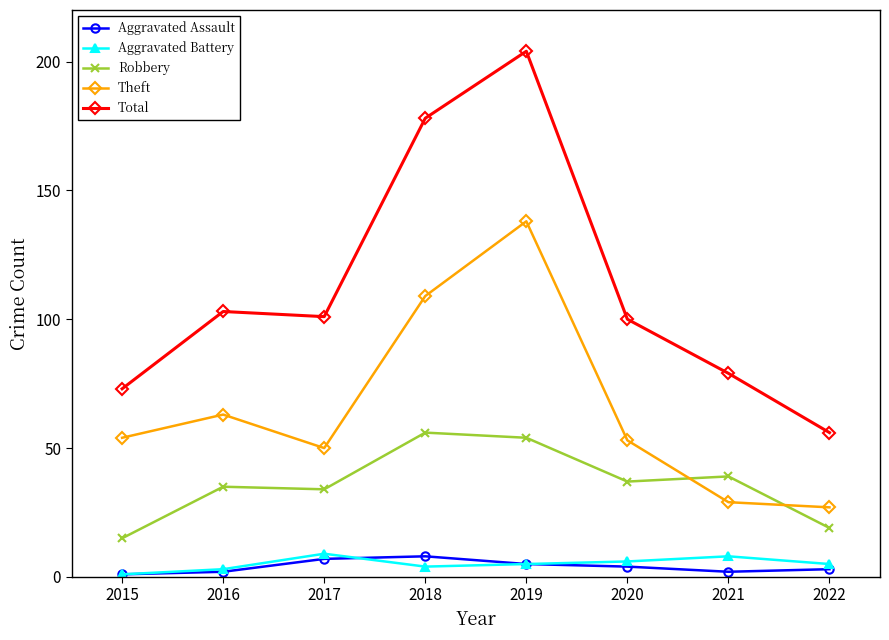

Which series changed the most between 2016 and 2021?

Theft